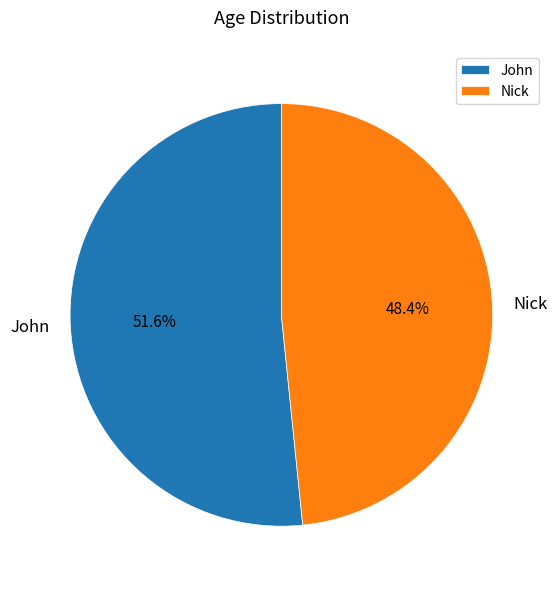

Between John and Nick, which is larger?

John